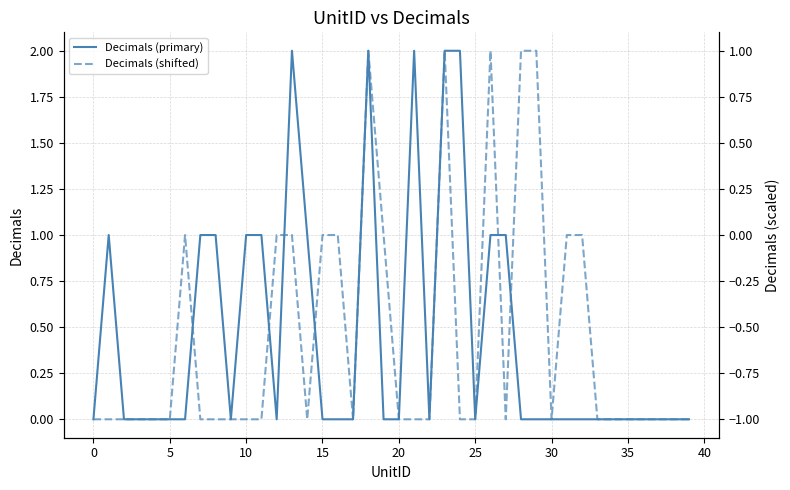

Is it true that Decimals (primary) equals -1 at 30?

False